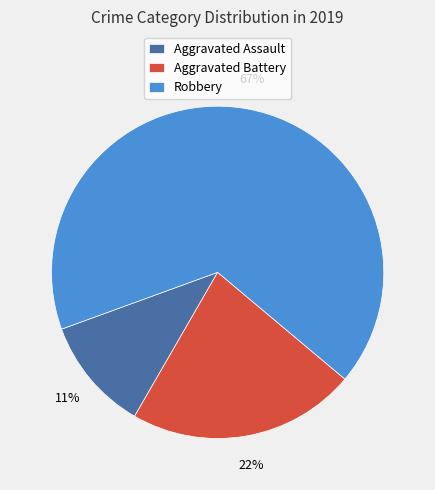

Do Aggravated Assault and Aggravated Battery together represent more than half of the pie?

No